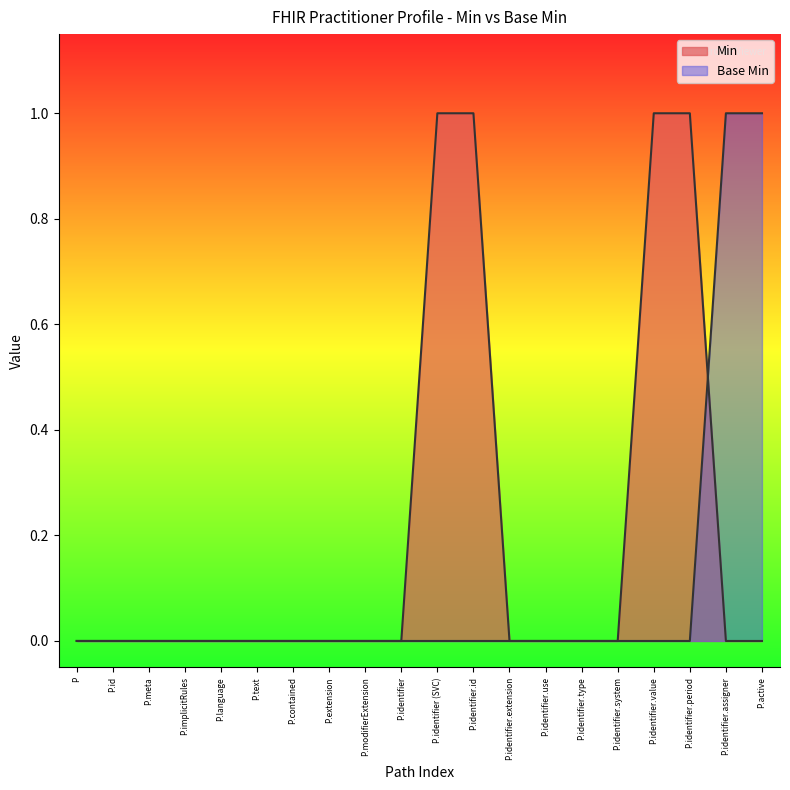

List the series in order of their peak value, highest first.

Min, Base Min